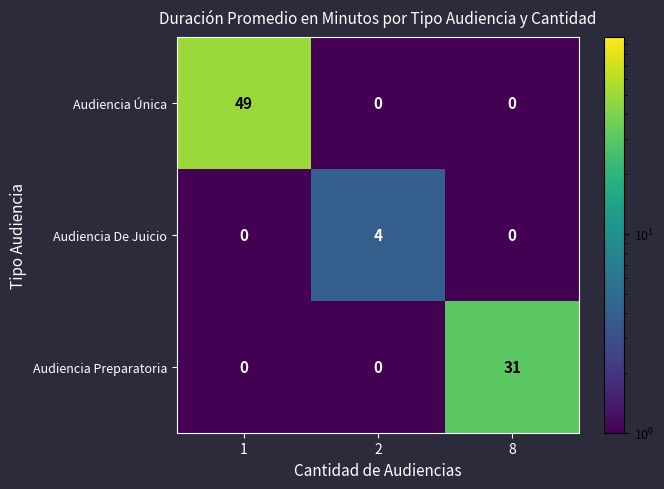

What is the total value across all series at 8?

31